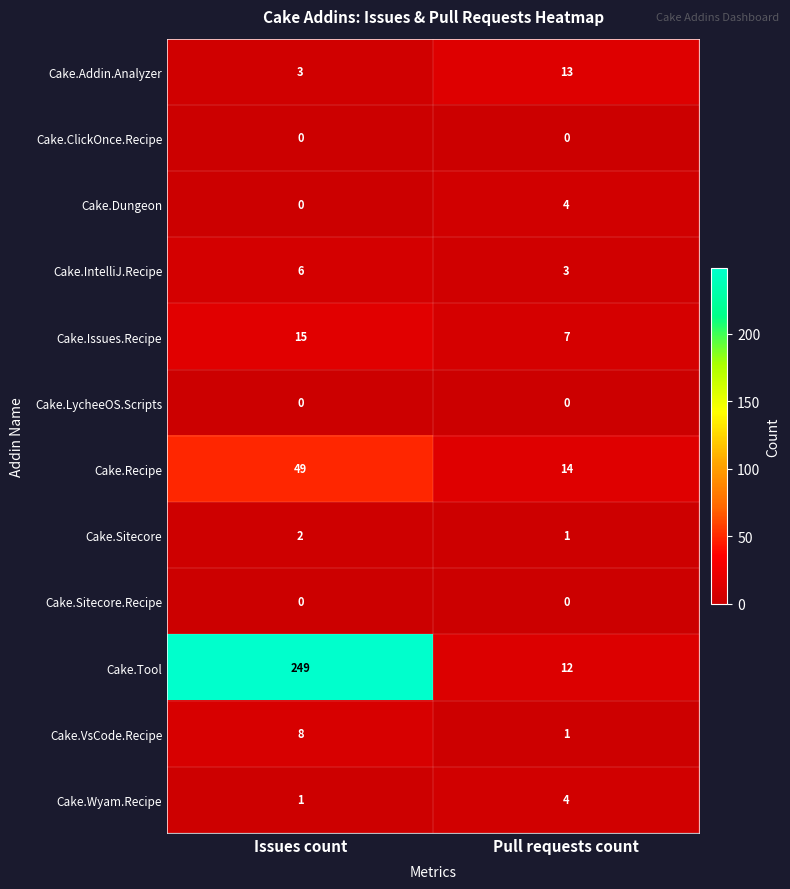

At which category is the sum across all series the highest?

Issues count